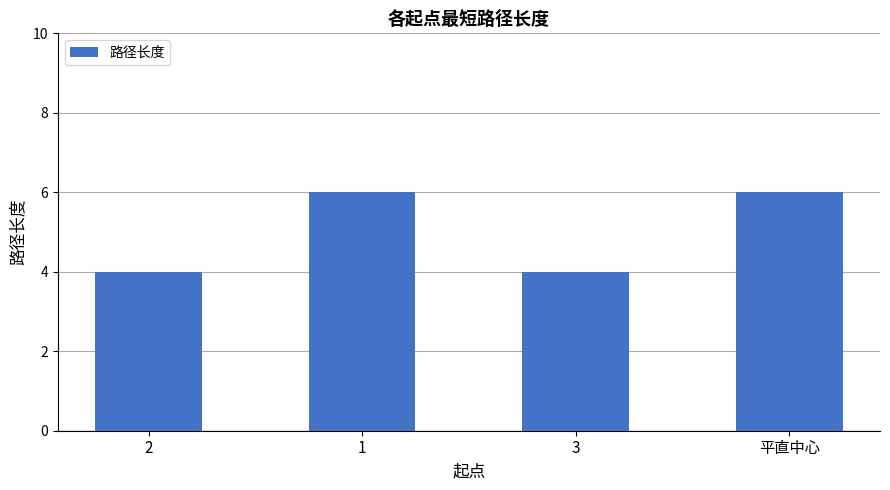

What is the maximum value shown in the chart?

6